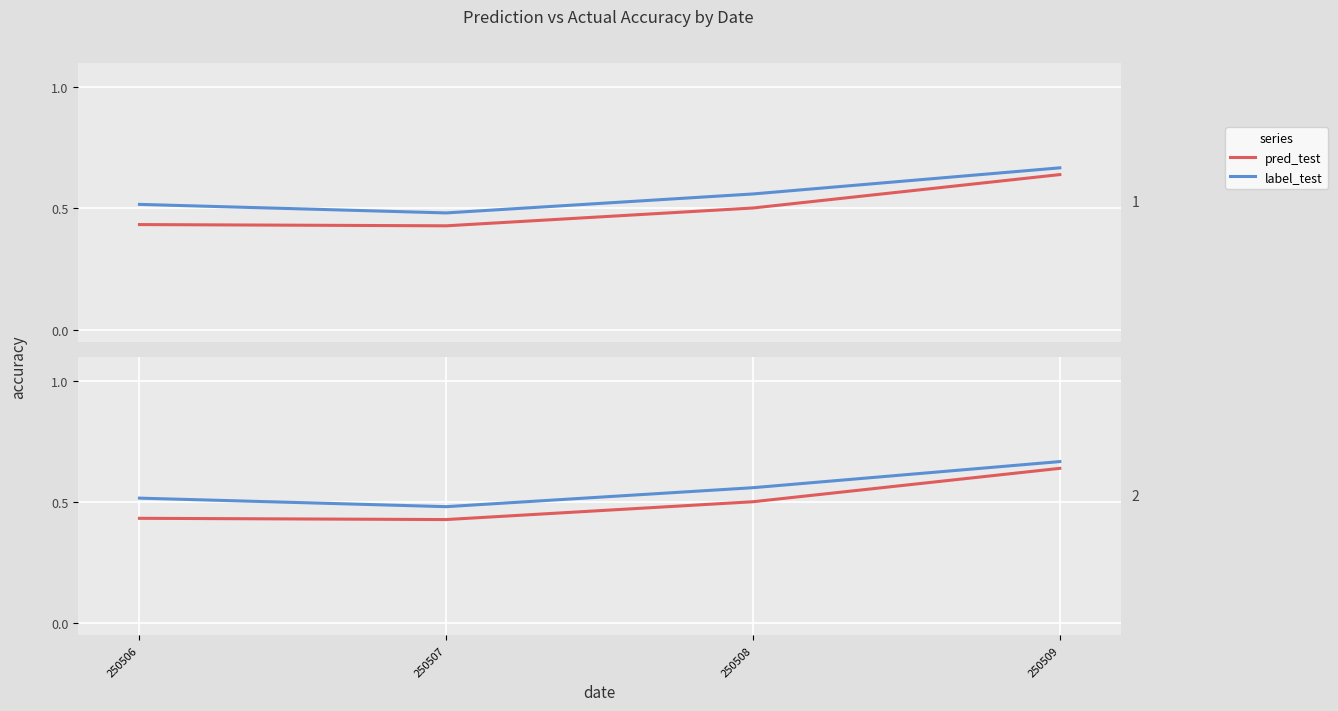

Which series has the largest range (max minus min)?

pred_test